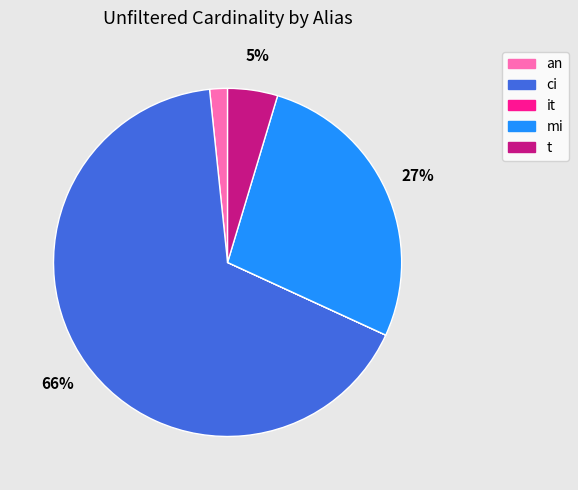

Combined, do ci and mi account for over 50%?

Yes